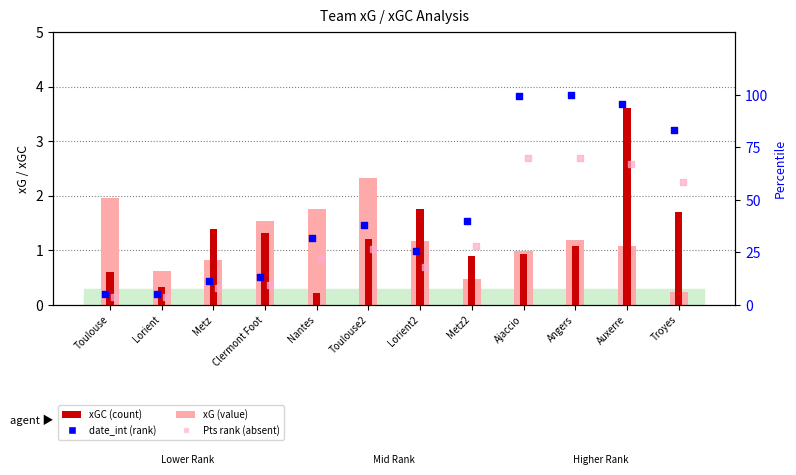

What are all the series names shown in the legend?

xG (value), xGC (count), date_int (rank), Pts rank (absent)